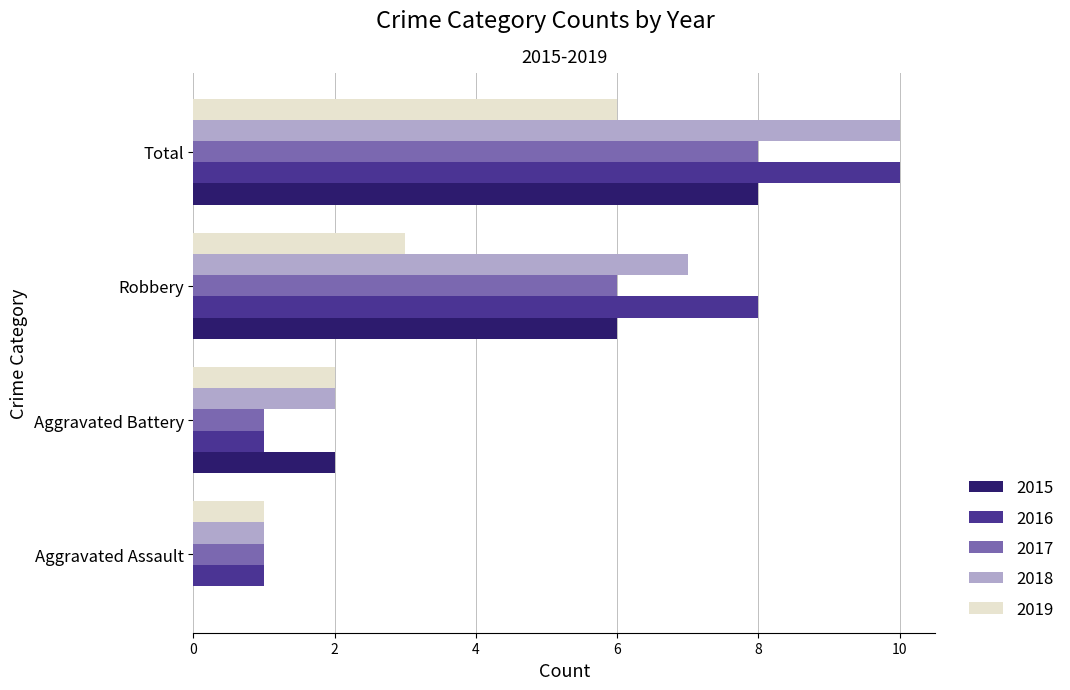

What are all the series names shown in the legend?

2015, 2016, 2017, 2018, 2019